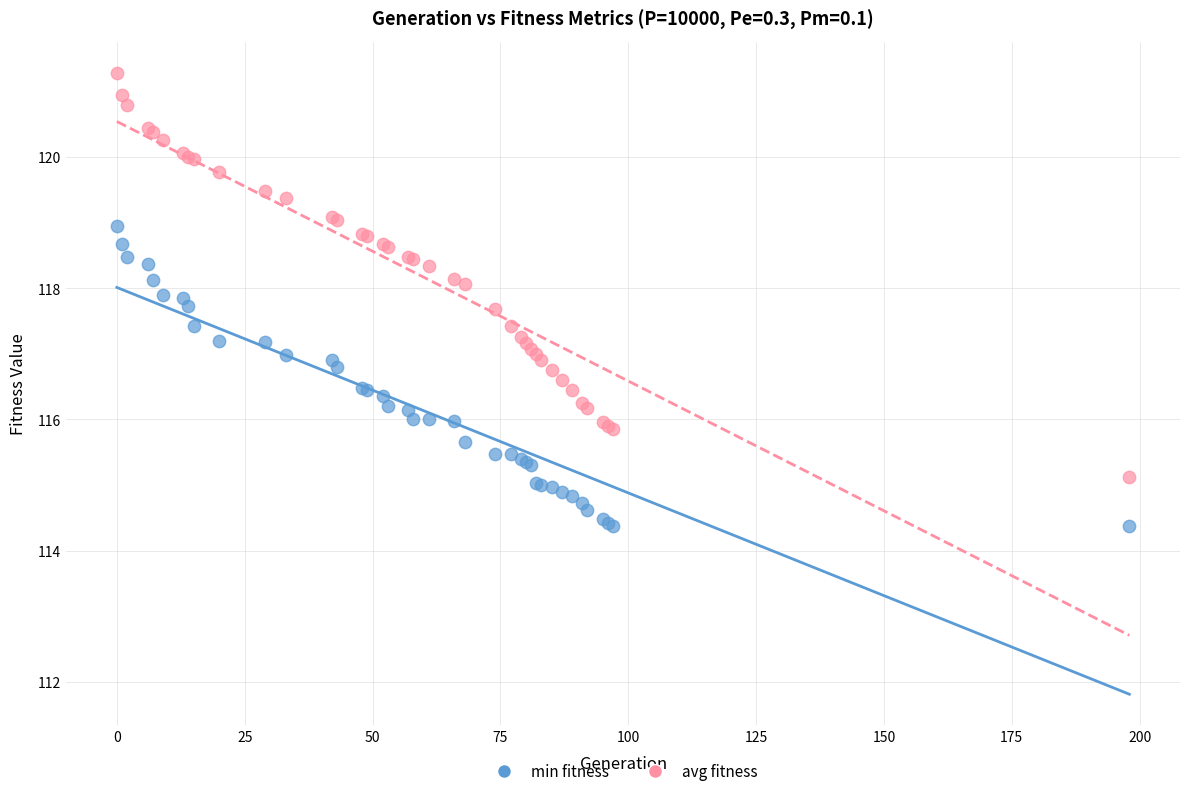

Which series has the largest Y range (max minus min)?

avg fitness